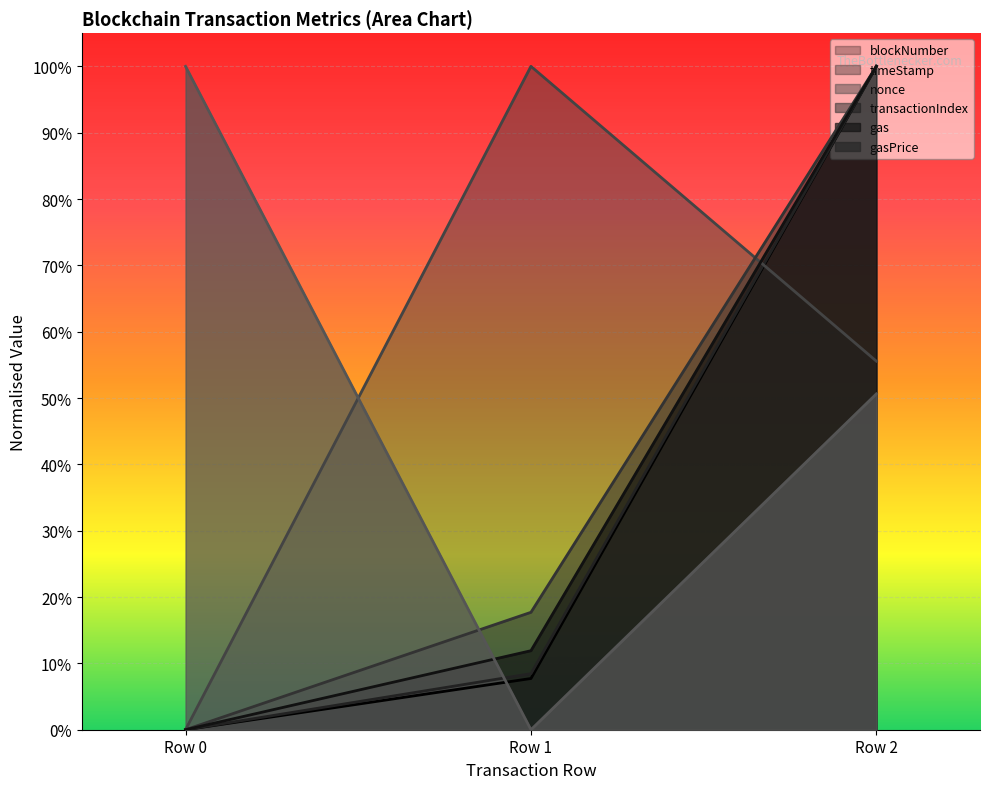

What is the sum of the gasPrice values at Row 0 and Row 2?

1.5